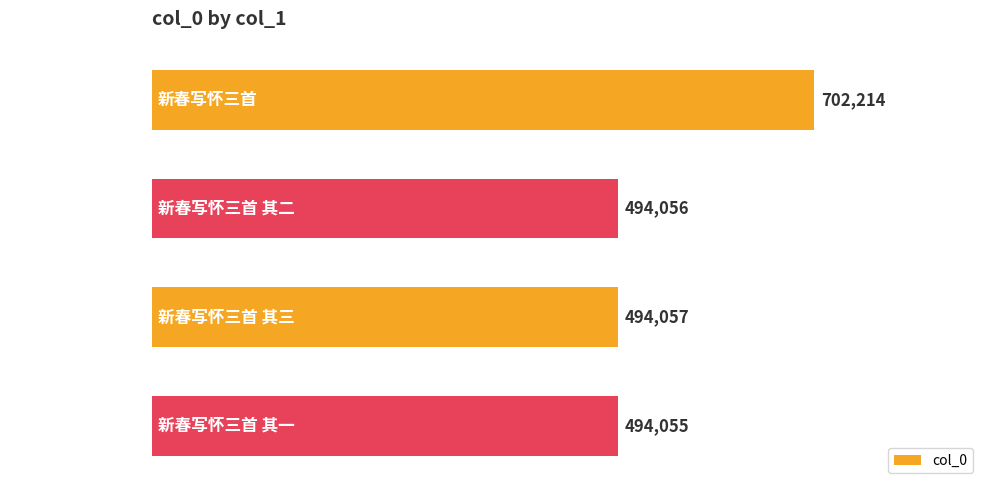

What is the greatest value displayed?

702214